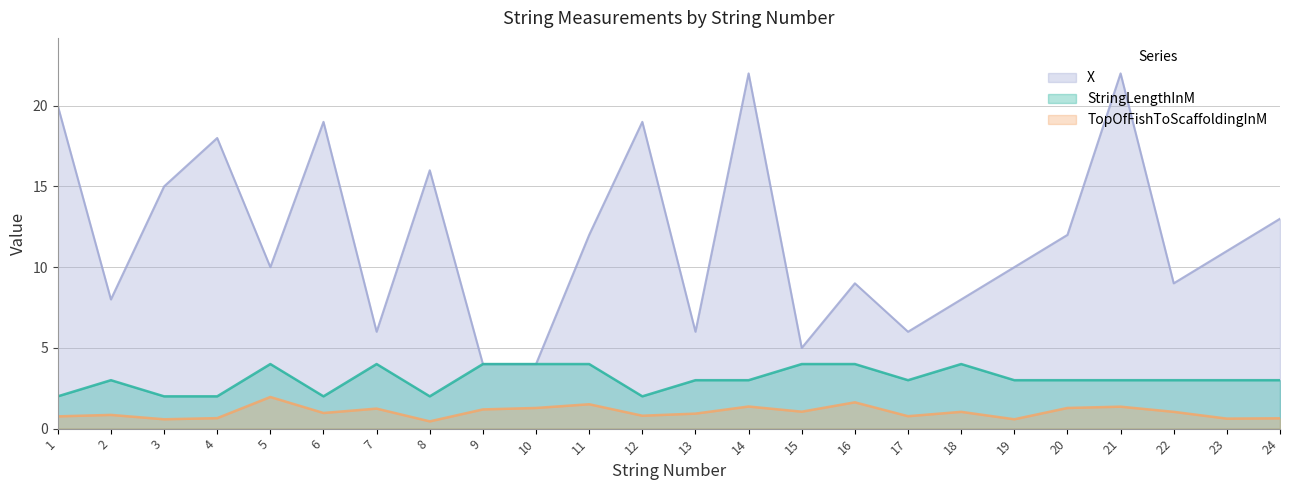

How many interior local peaks does the TopOfFishToScaffoldingInM series have?

8